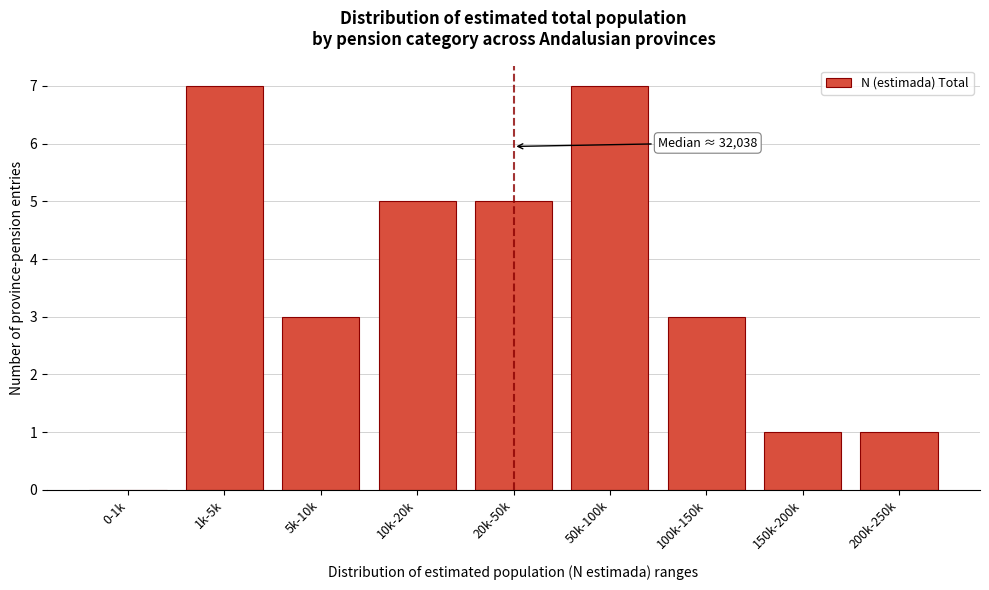

Reading left to right, what are all the values shown in this chart?

0-1k=0	1k-5k=7	5k-10k=3	10k-20k=5	20k-50k=5	50k-100k=7	100k-150k=3	150k-200k=1	200k-250k=1